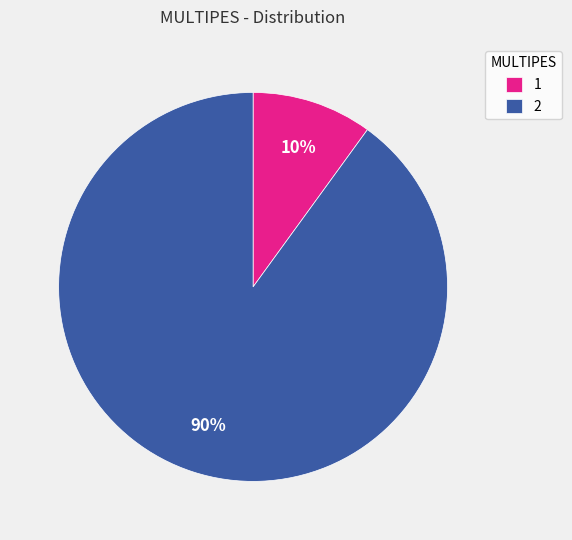

True or false: 1 accounts for 10% of the total.

True